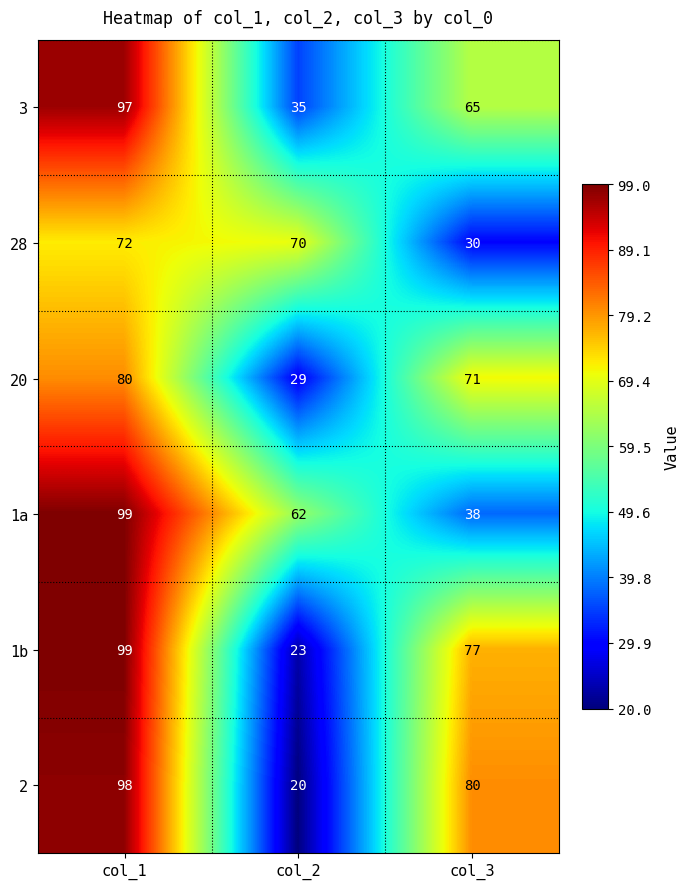

The value of 1a at col_2 is 91. True or false?

False